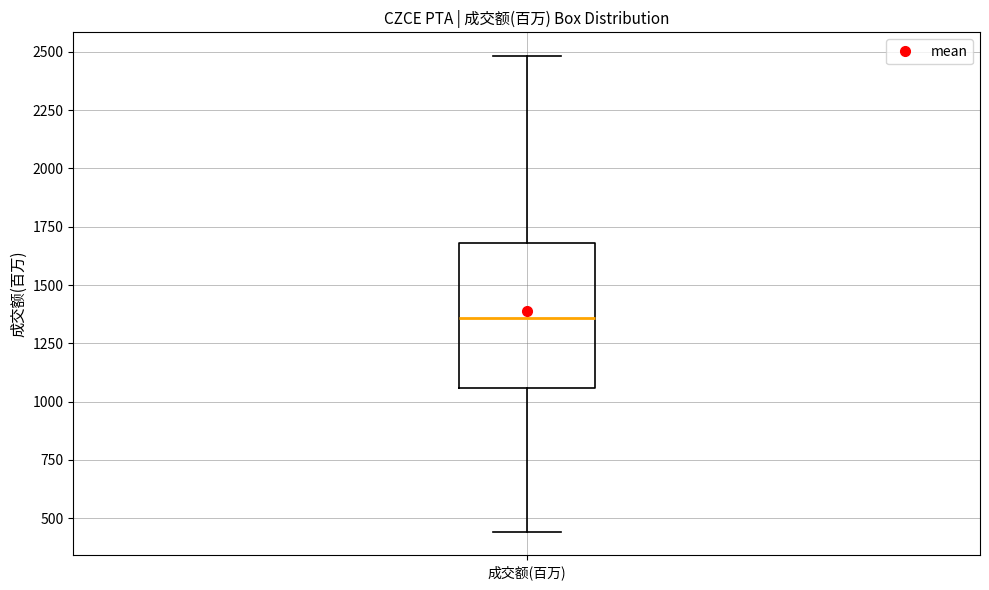

Transcribe this box plot: give where the median line is, the range the box spans, and where the two whiskers end, as read against the y-axis. The values are not printed on the chart, so give them approximately, as read against the axis.

median 1350, box 1050 to 1700, whiskers 450 to 2500